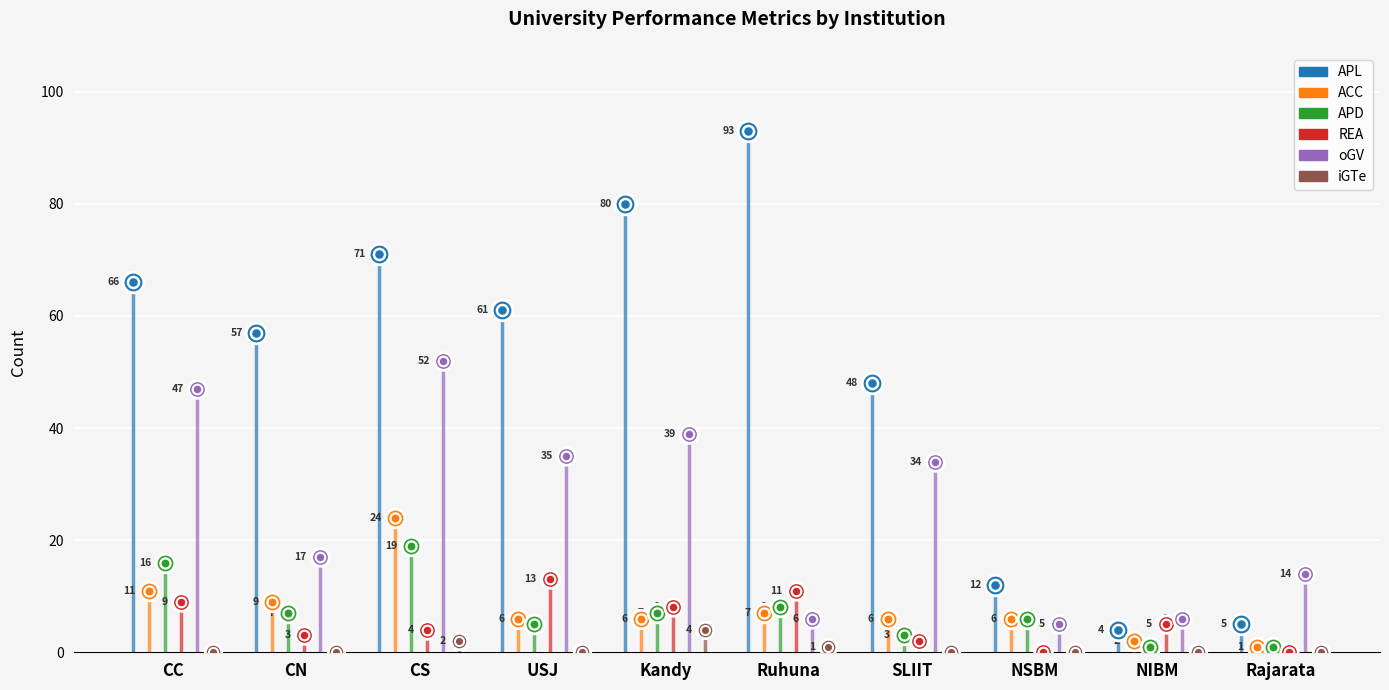

What is the total value across all series at Kandy?

144